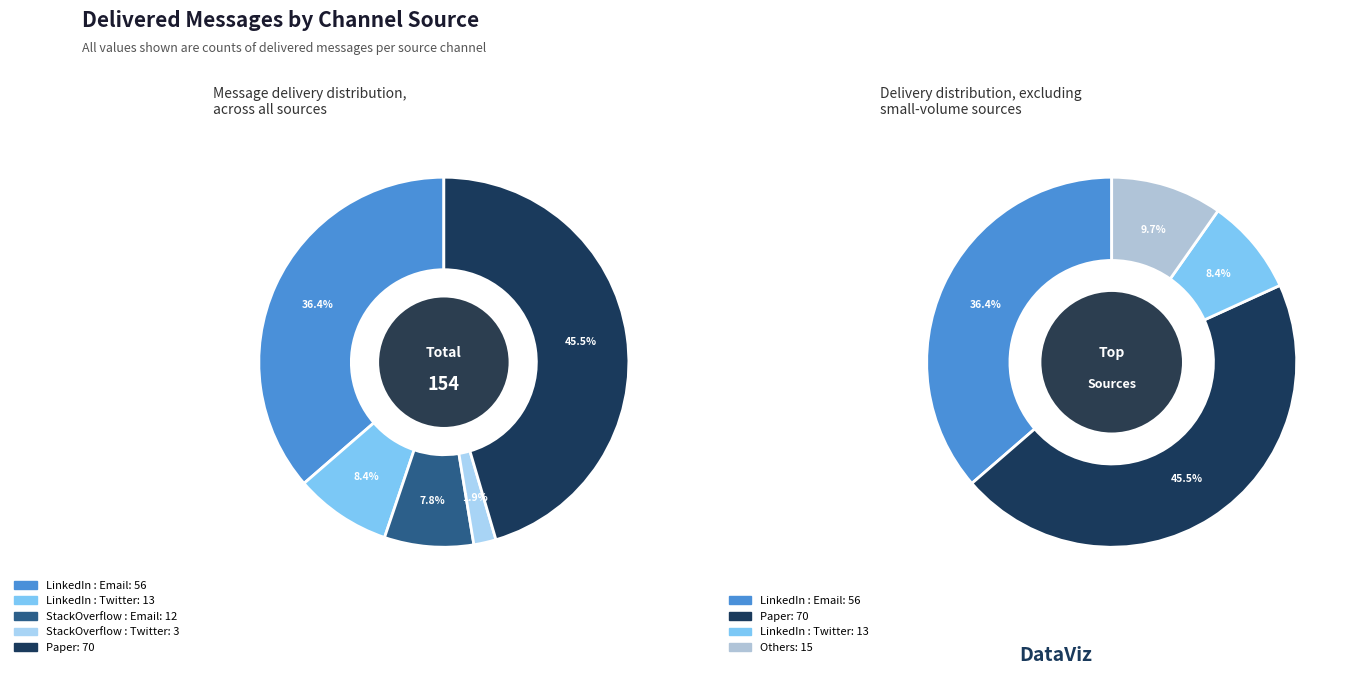

To the nearest percent, what percentage of the pie is StackOverflow : Email?

8%